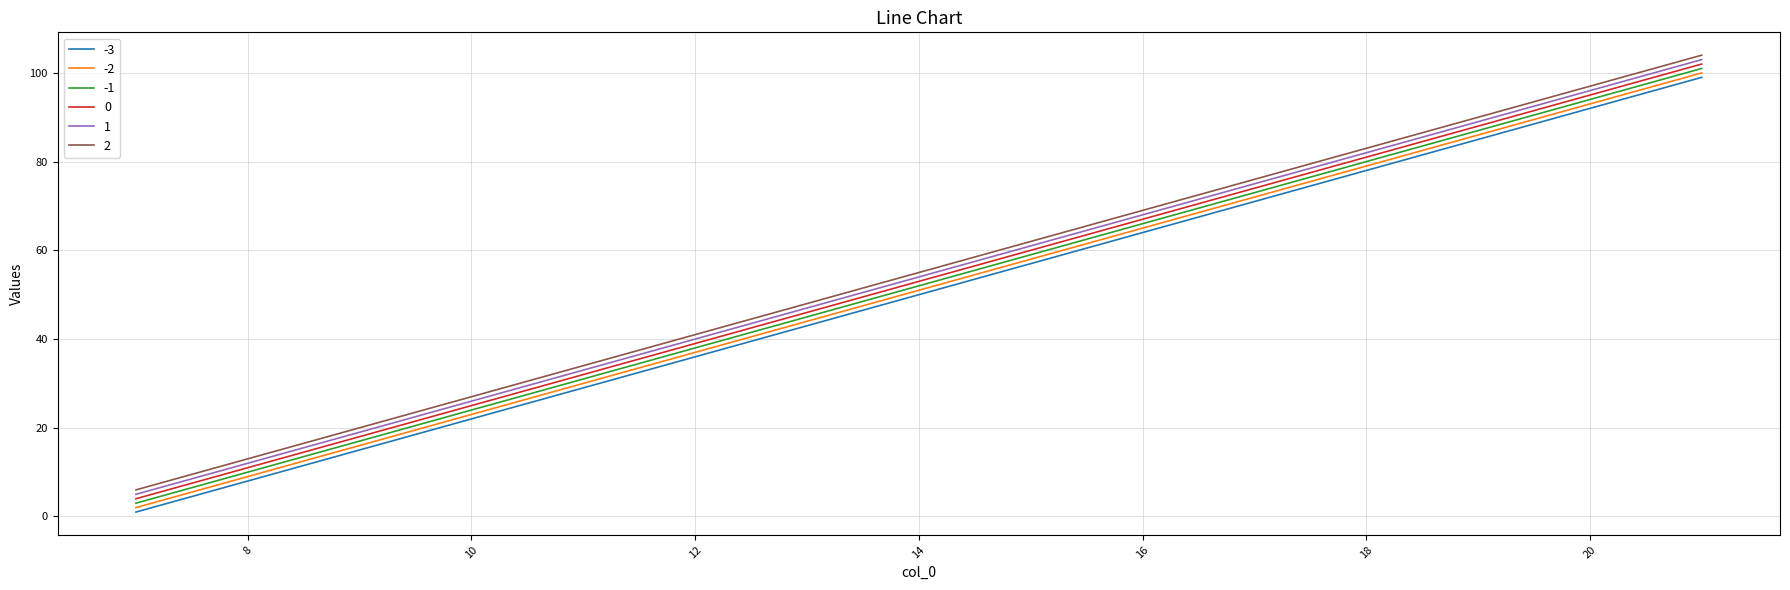

What is the maximum value shown in the chart?

104